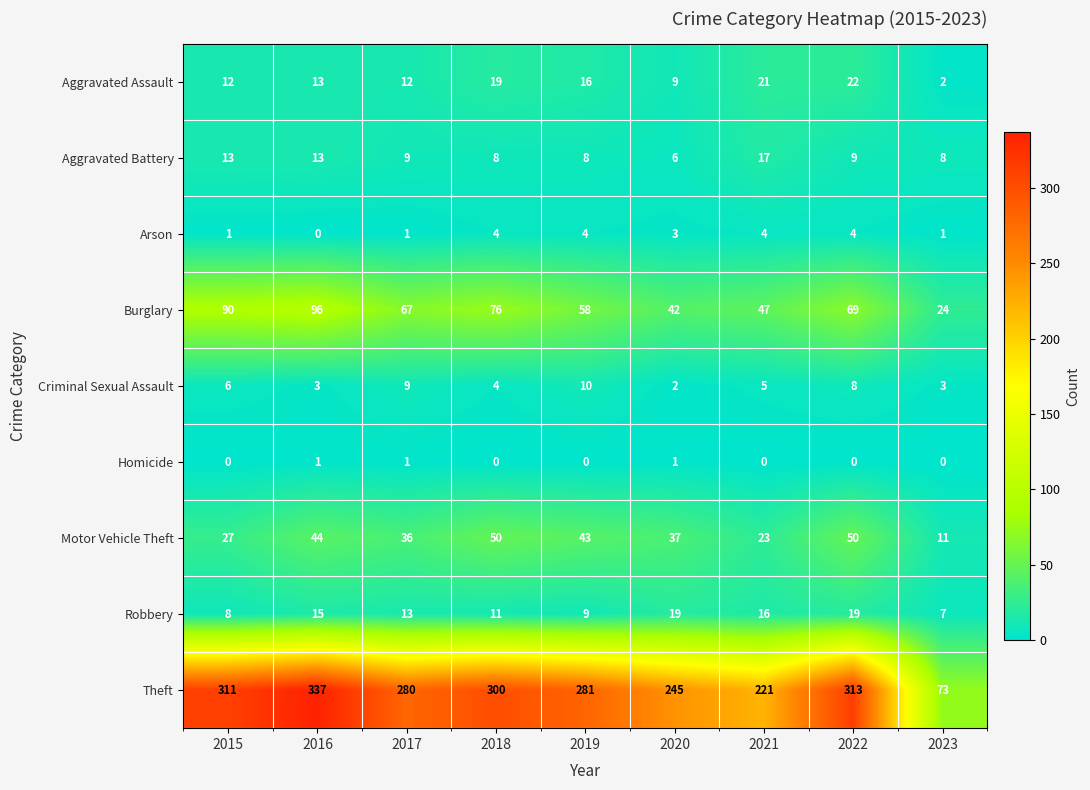

Rank the series at 2021 from highest to lowest value.

Theft, Burglary, Motor Vehicle Theft, Aggravated Assault, Aggravated Battery, Robbery, Criminal Sexual Assault, Arson, Homicide